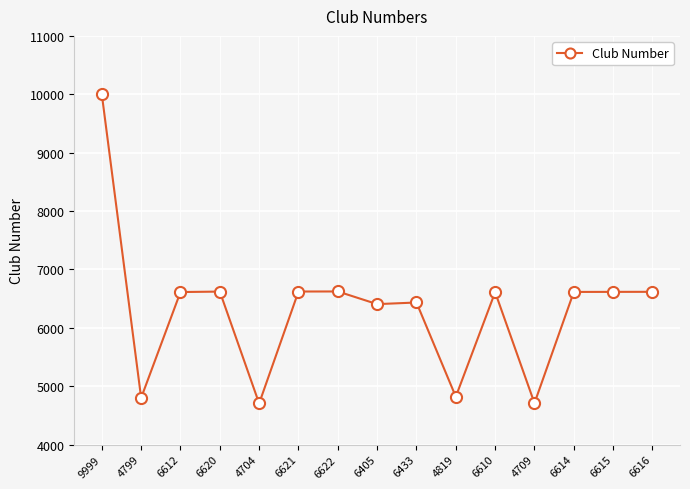

What is the label of the 12th point from the left?

4709